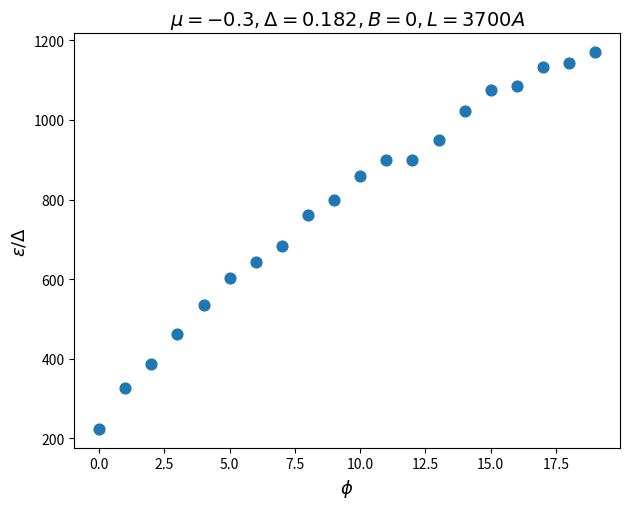

What is the range of Y values (max minus min)?

946